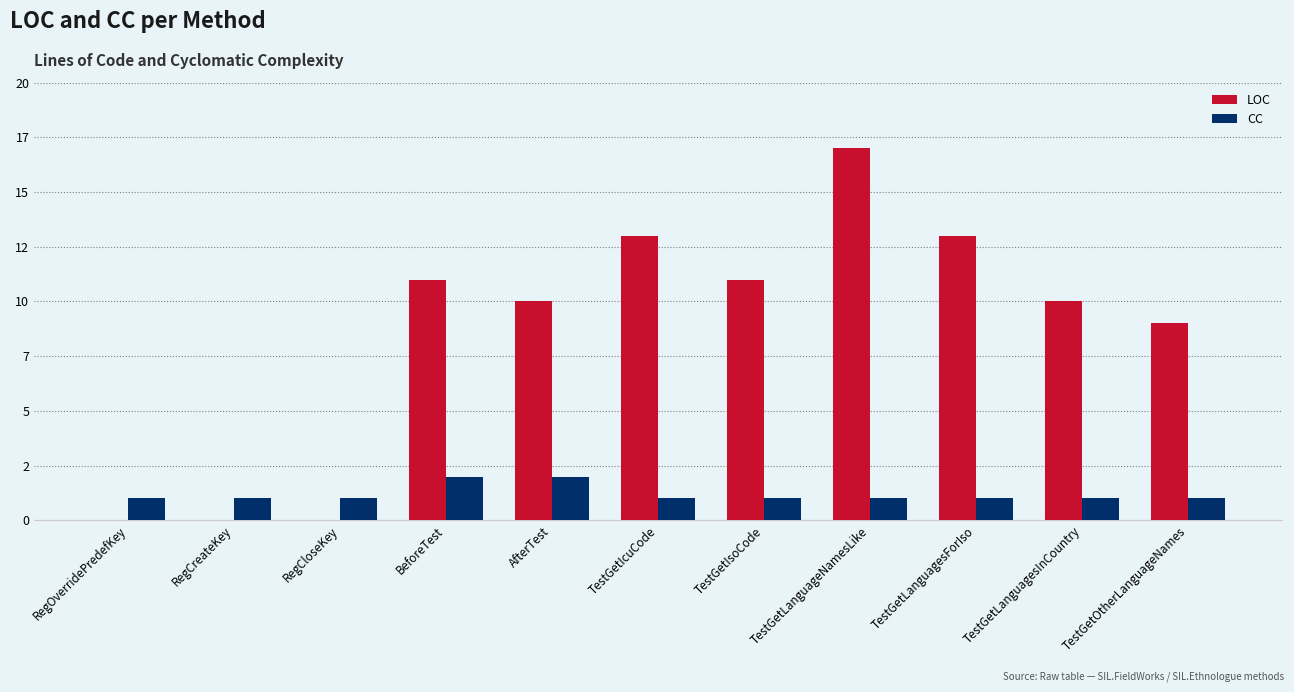

What is the difference between the highest and lowest values at TestGetLanguagesForIso?

12